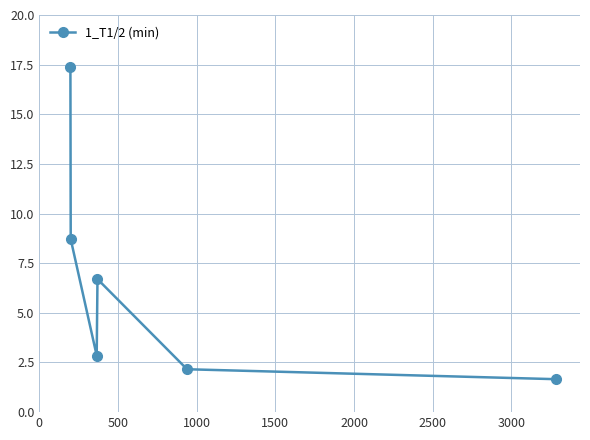

True or false: there are more than 1 points higher than both neighbors.

False